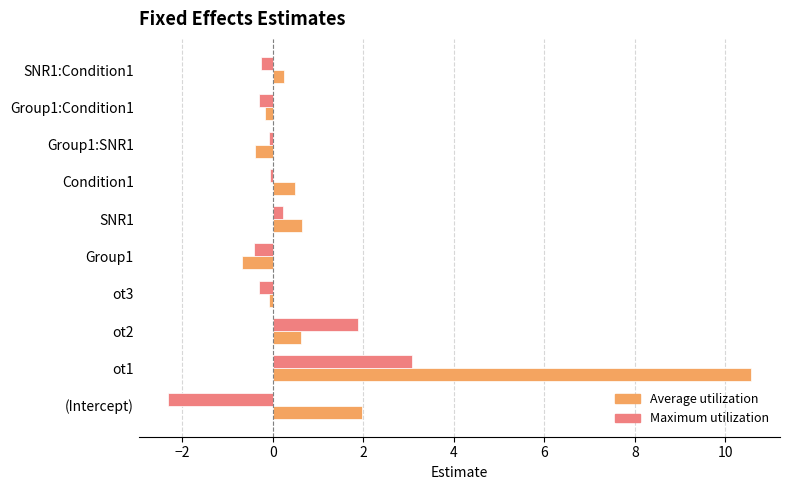

At how many categories does at least one series exceed 1?

3